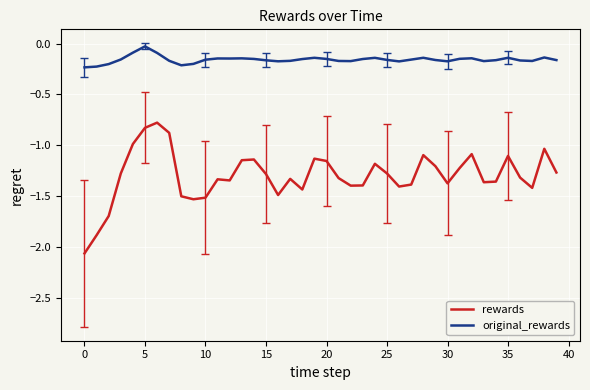

True or false: original_rewards has more than 1 points higher than both neighbors.

True